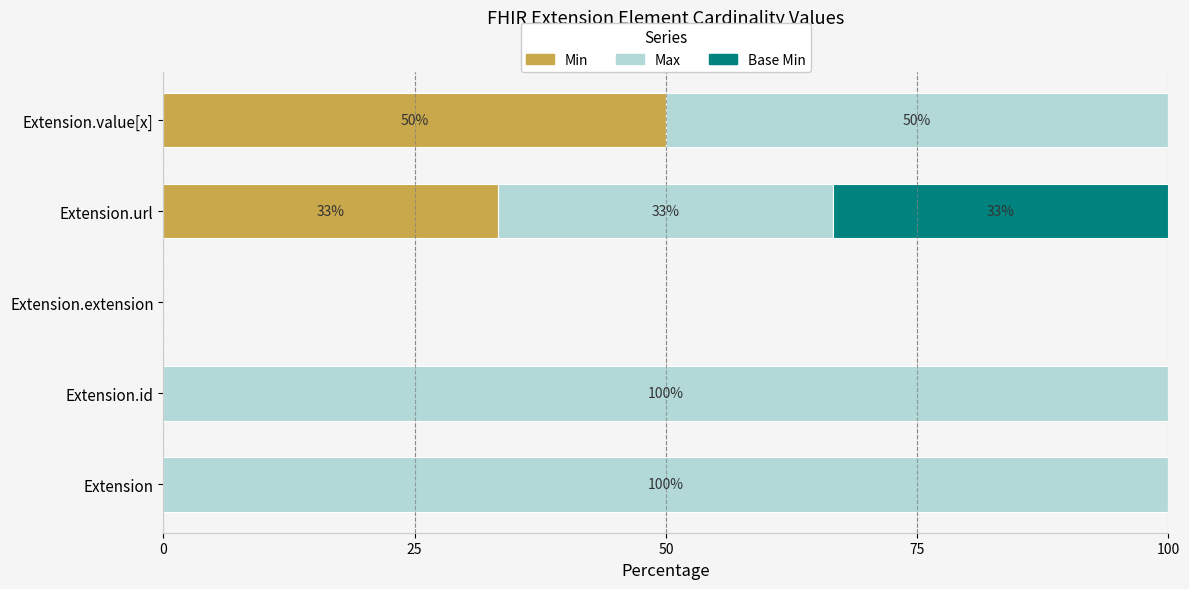

At which label does Min reach its peak?

Extension.value[x]